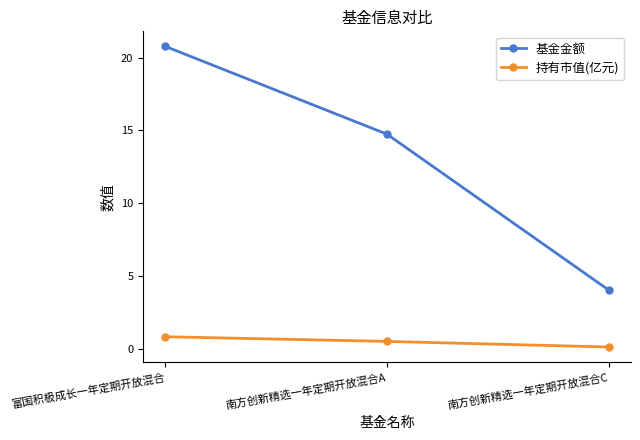

What is the spread (max minus min) of values at 南方创新精选一年定期开放混合C?

3.9